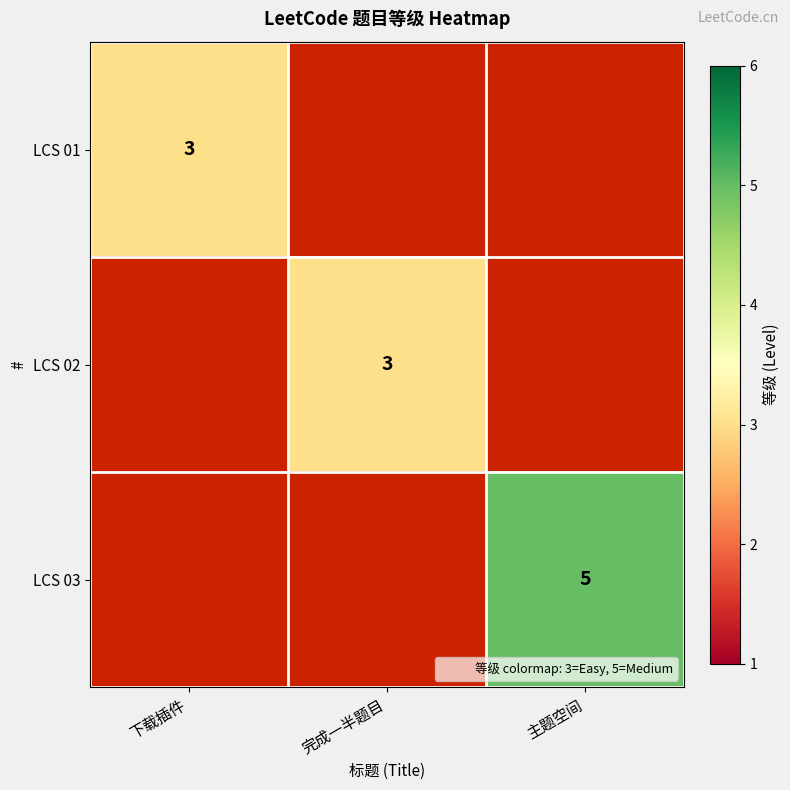

At which label does LCS 01 reach its peak?

下载插件